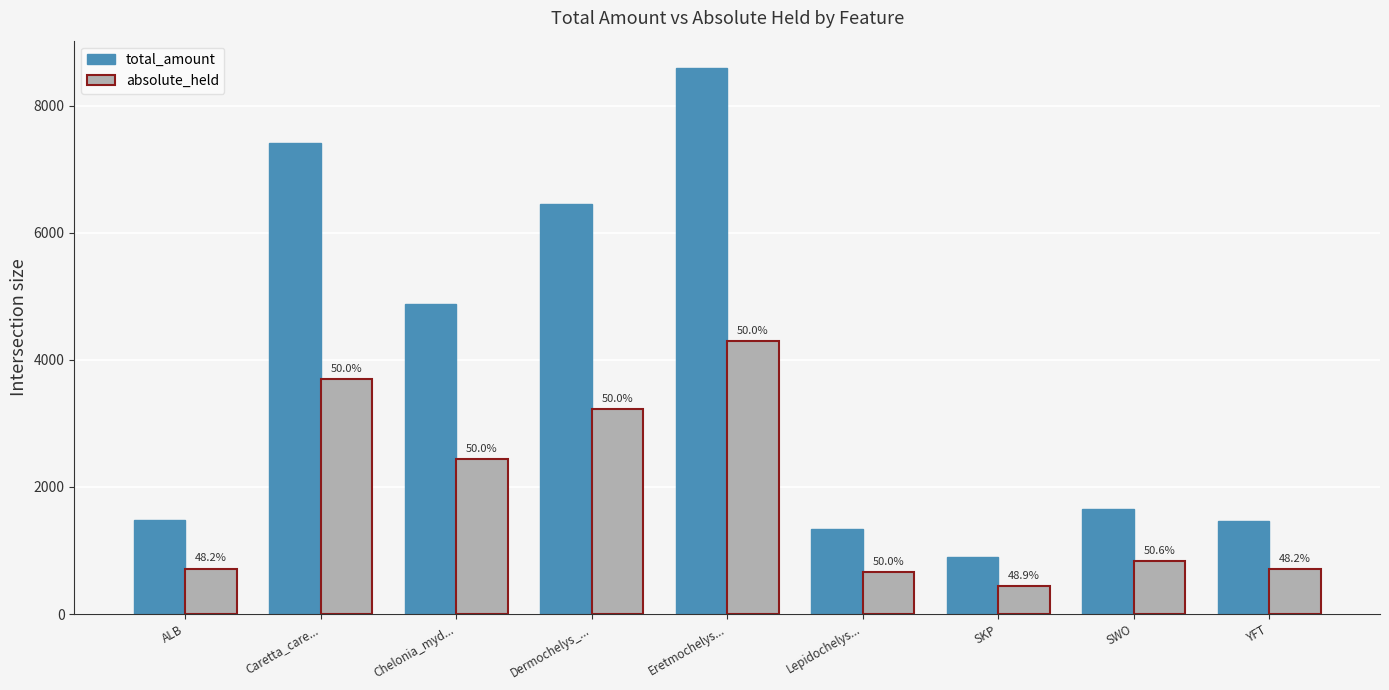

Are the bars horizontal?

No